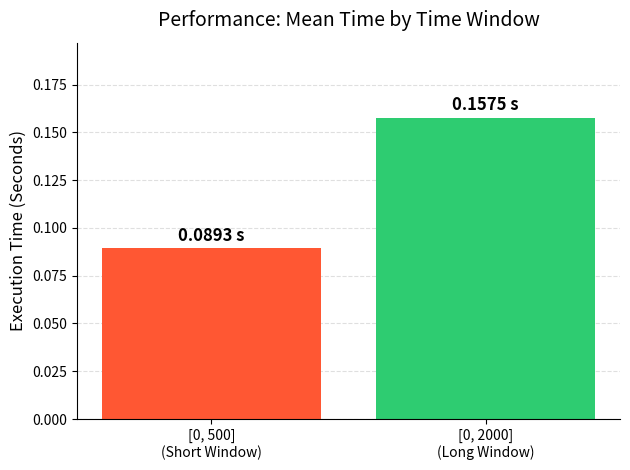

Is it true that the value at [0, 2000] is 0.2?

True